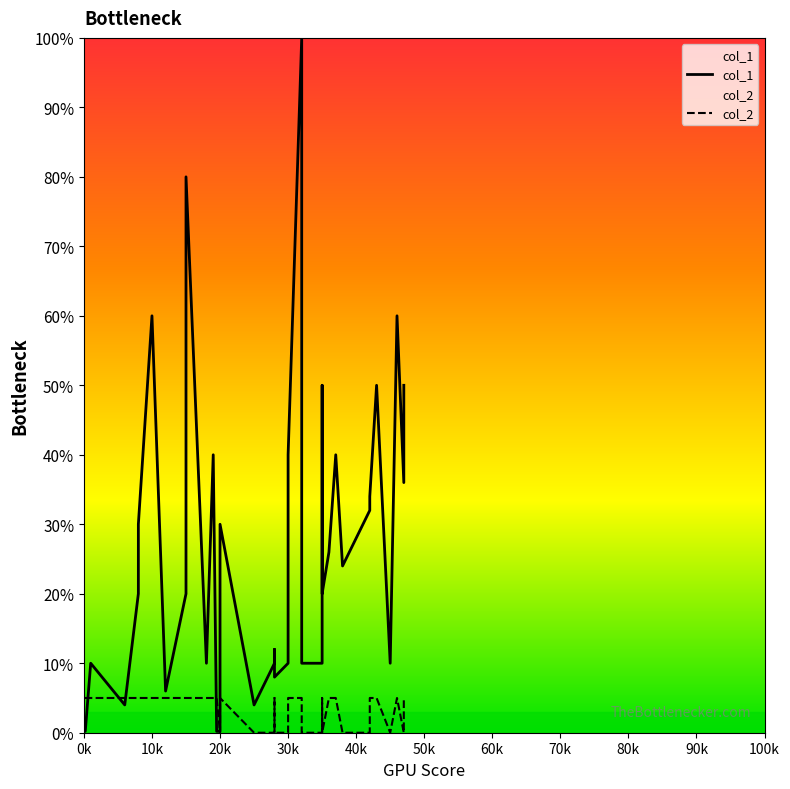

True or false: col_2 and col_1 intersect in this chart.

True